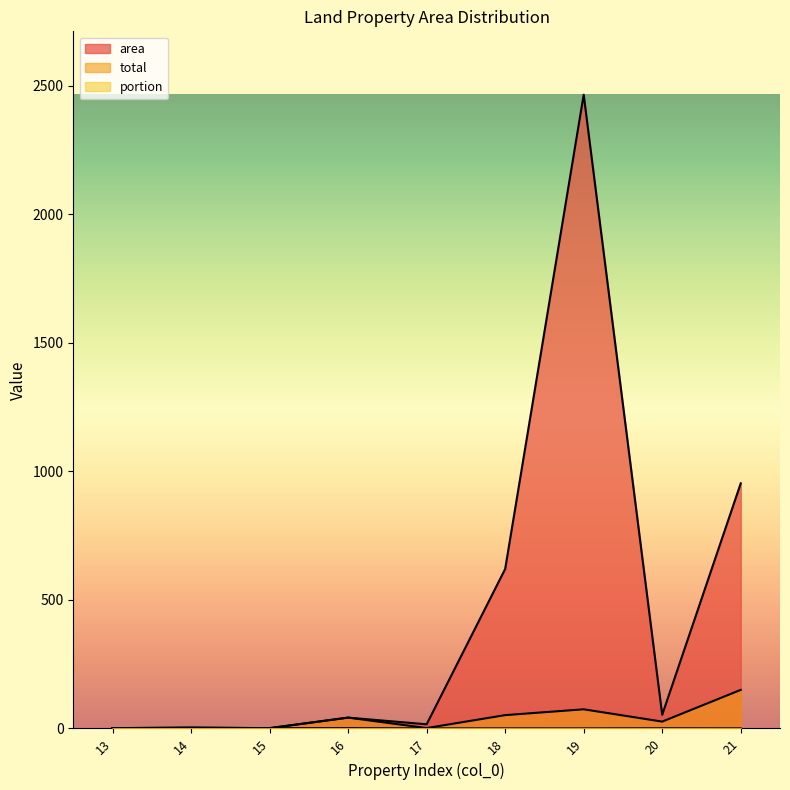

How many interior local valleys does the area series have?

3